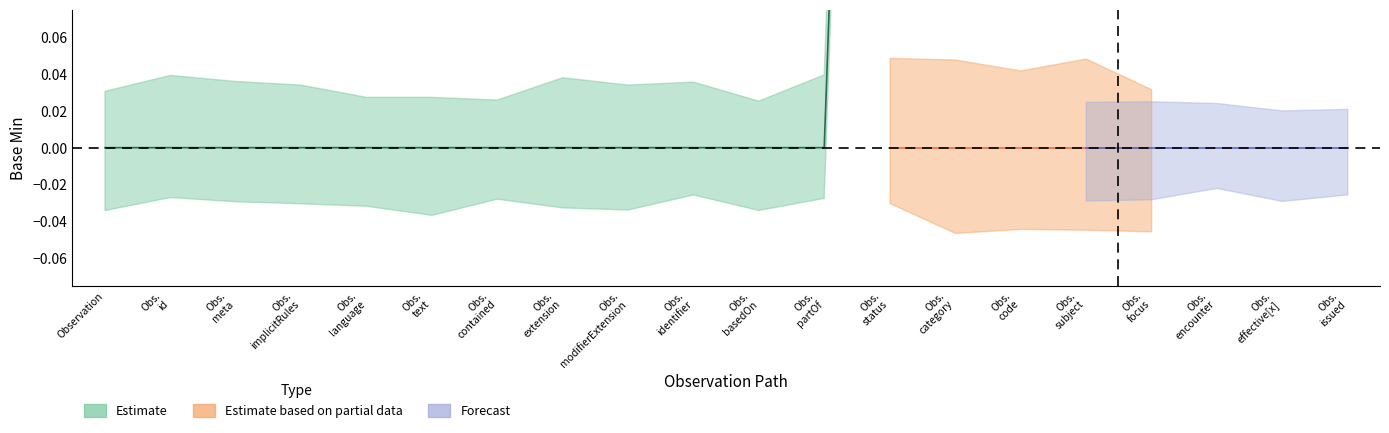

What is the greatest value displayed?

1